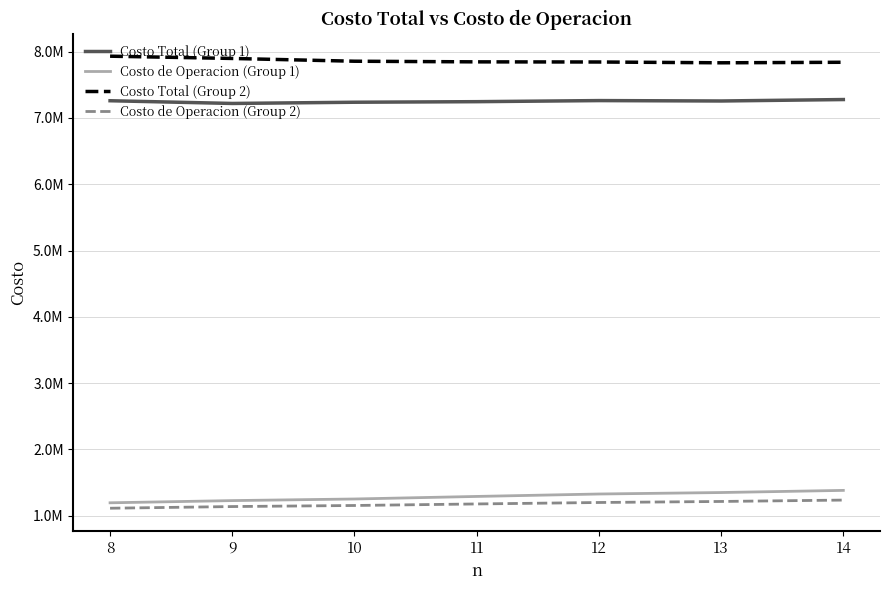

True or false: Costo de Operacion (Group 2) and Costo de Operacion (Group 1) intersect in this chart.

False